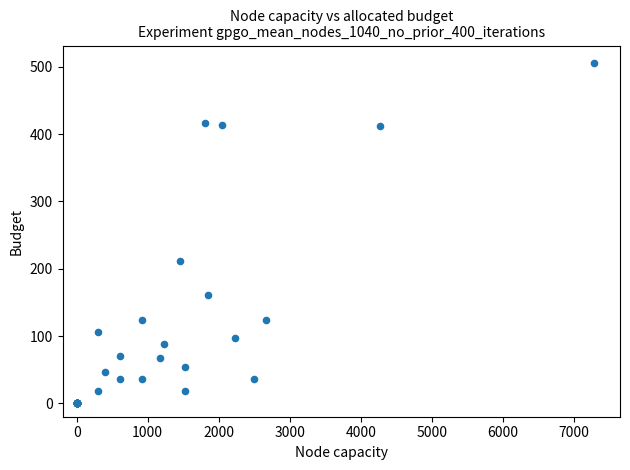

What Y value in the scatter plot is closest to 253?

211.1